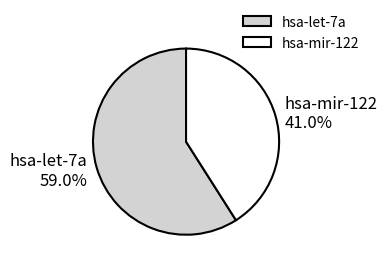

Is there a majority slice in this chart?

Yes